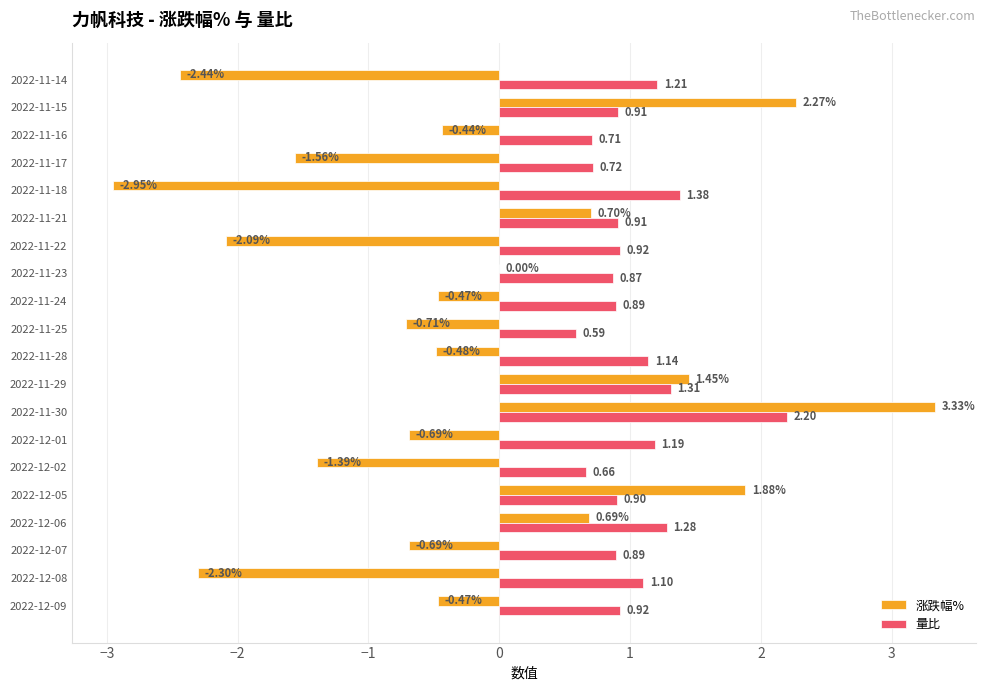

What is the sum of all 量比 values?

20.7